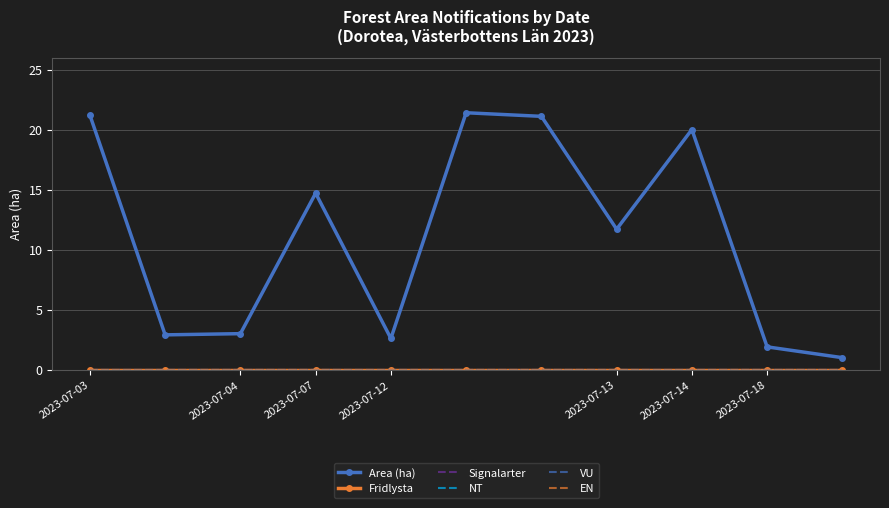

What are all the series names shown in the legend?

Area (ha), Fridlysta, Signalarter, NT, VU, EN